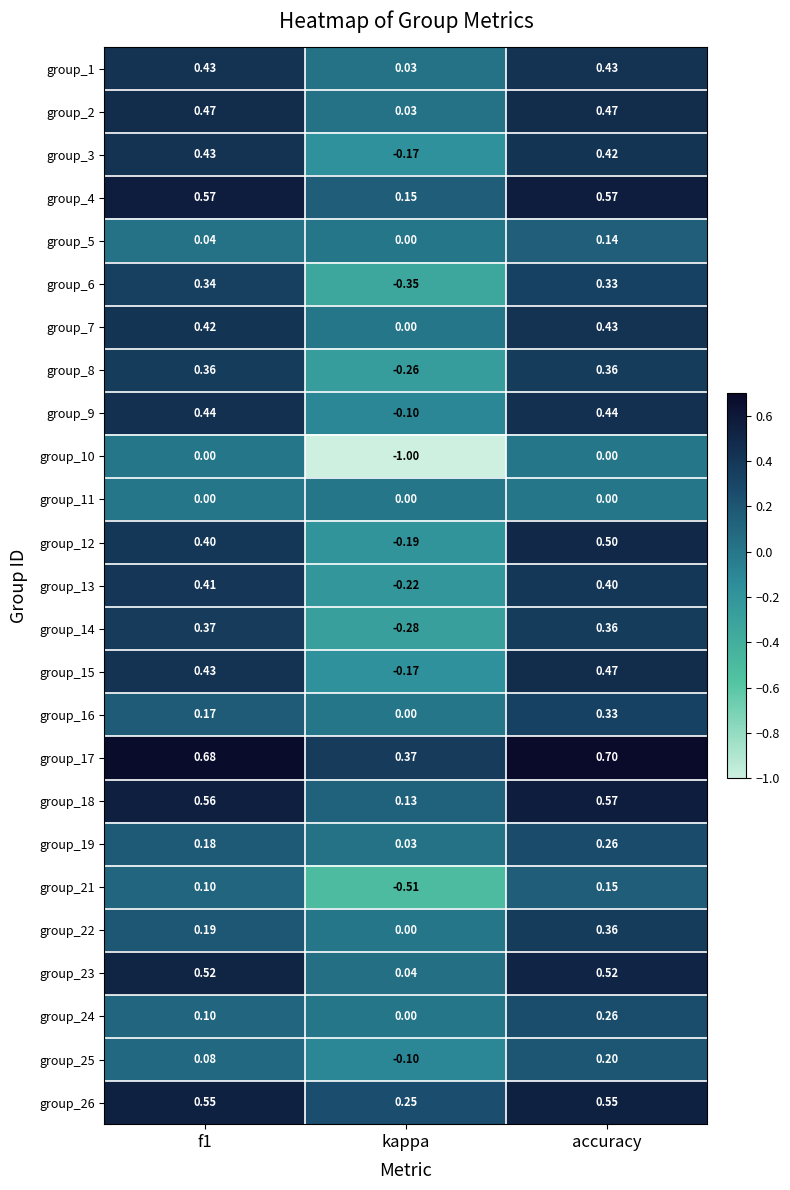

At how many categories does at least one series exceed 0?

3